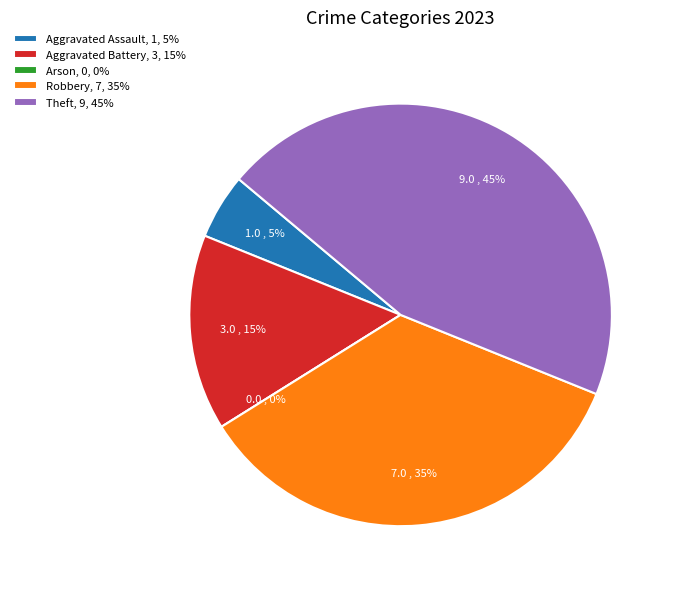

Does Theft represent more than half of the total?

No